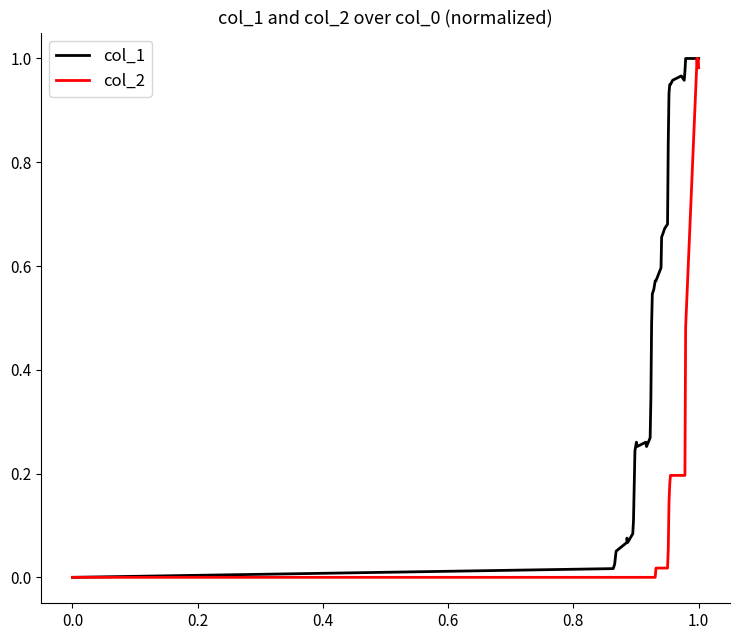

Which series has the largest total across all categories?

col_1